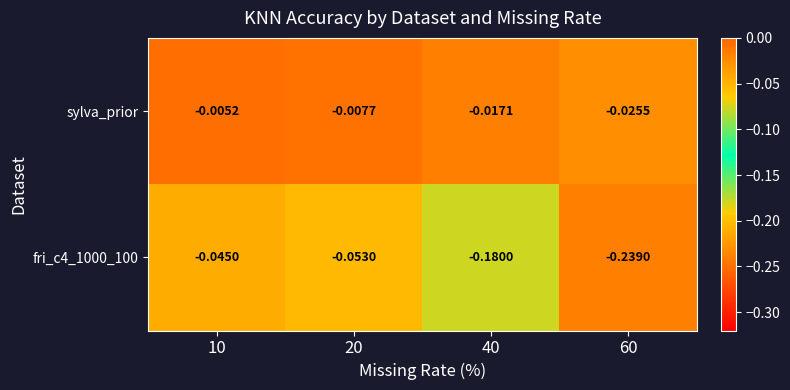

Which series has the largest total across all categories?

sylva_prior